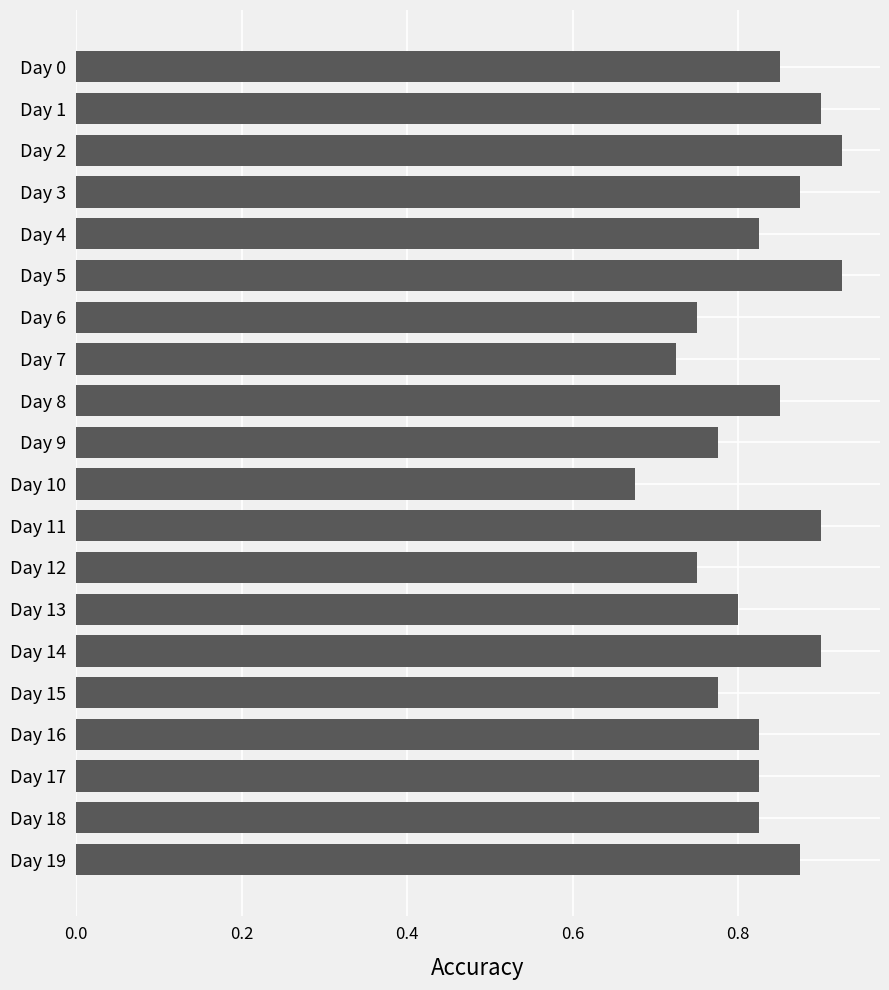

What is the sum of all values?

16.6